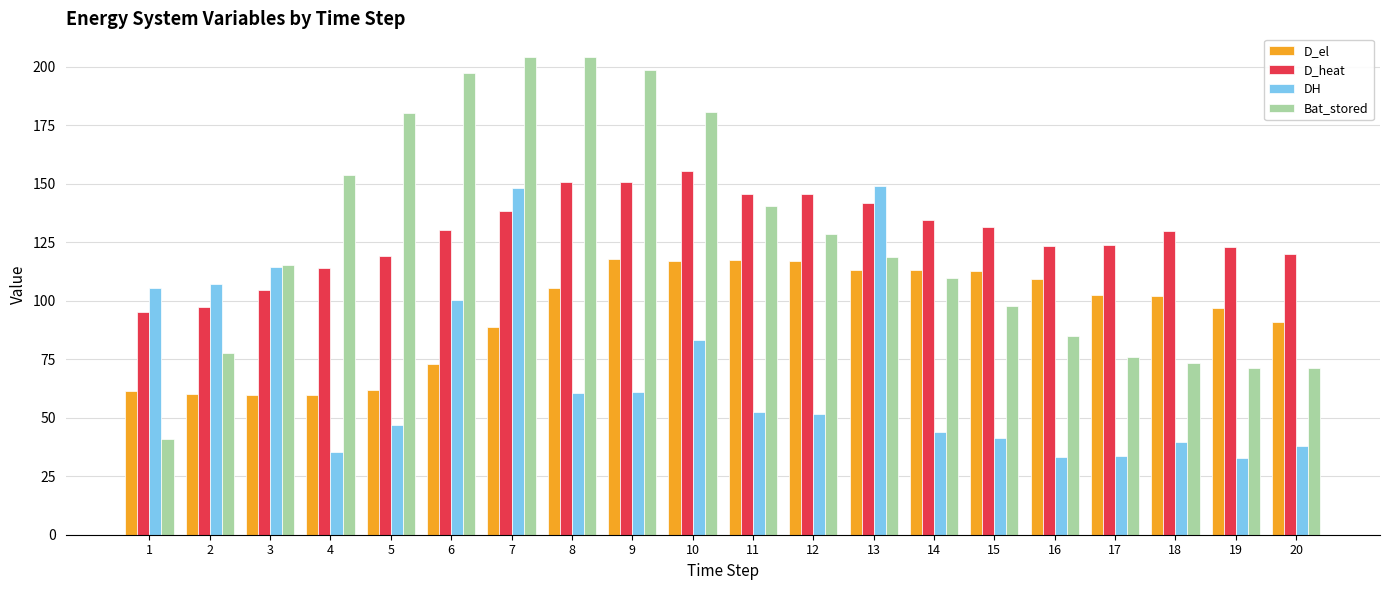

What is the difference between the maximum and minimum values in the Bat_stored series?

163.2